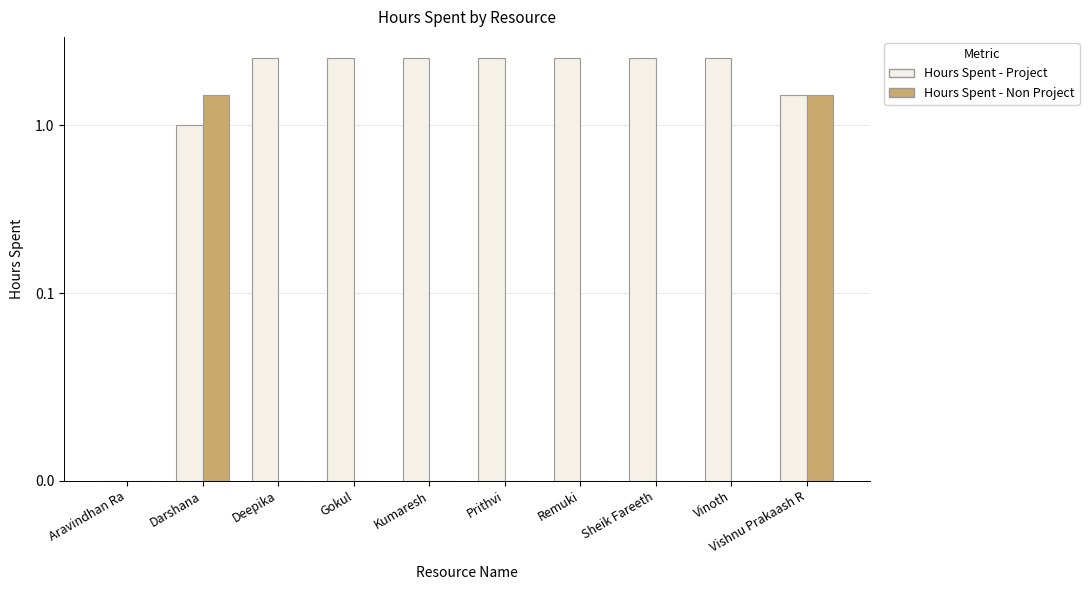

At which label is Hours Spent - Project closest to 1?

Darshana